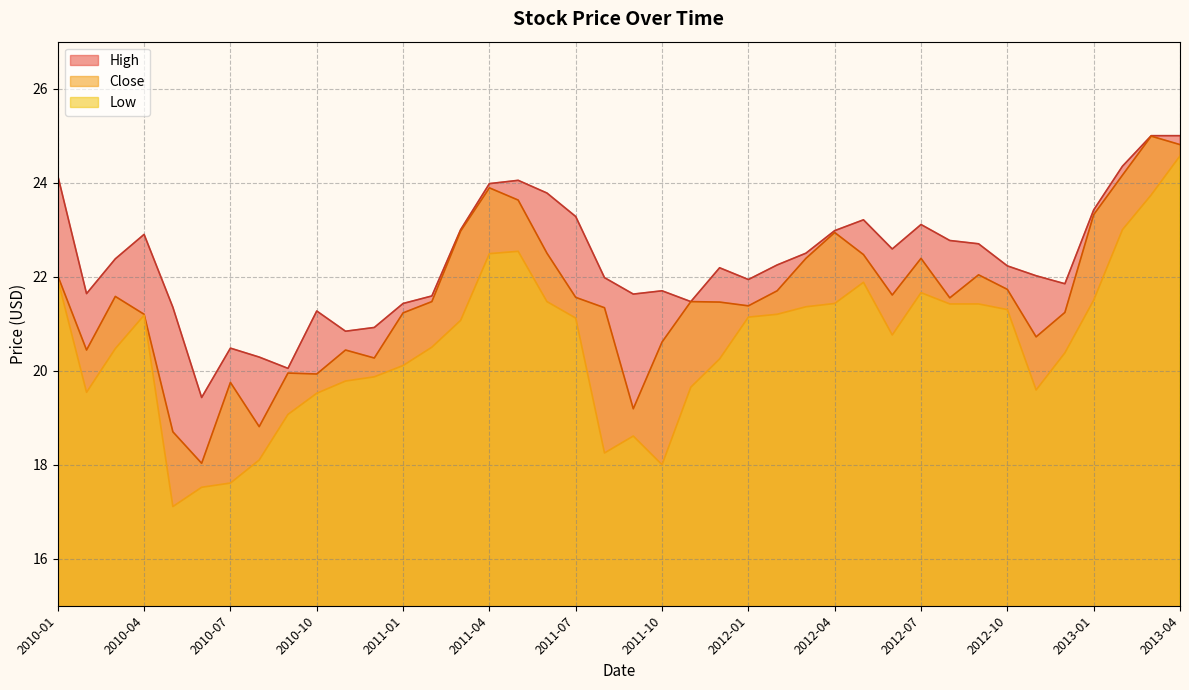

Reading left to right, transcribe all the data shown in this chart.

Close: 2013-04=24.8	2013-03=25.0	2013-02=24.2	2013-01=23.3	2012-12=21.2	2012-11=20.7	2012-10=21.7	2012-09=22.0	2012-08=21.5	2012-07=22.4	2012-06=21.6	2012-05=22.5	2012-04=22.9	2012-03=22.4	2012-02=21.7	2012-01=21.4	2011-12=21.5	2011-11=21.5	2011-10=20.6	2011-09=19.2	2011-08=21.3	2011-07=21.6	2011-06=22.5	2011-05=23.6	2011-04=23.9	2011-03=23.0	2011-02=21.5	2011-01=21.2	2010-12=20.3	2010-11=20.4	2010-10=19.9	2010-09=20.0	2010-08=18.8	2010-07=19.8	2010-06=18.0	2010-05=18.7	2010-04=21.2	2010-03=21.6	2010-02=20.4	2010-01=22.0
High: 2013-04=25.0	2013-03=25.0	2013-02=24.4	2013-01=23.4	2012-12=21.9	2012-11=22.0	2012-10=22.2	2012-09=22.7	2012-08=22.8	2012-07=23.1	2012-06=22.6	2012-05=23.2	2012-04=23.0	2012-03=22.5	2012-02=22.2	2012-01=21.9	2011-12=22.2	2011-11=21.5	2011-10=21.7	2011-09=21.6	2011-08=22.0	2011-07=23.3	2011-06=23.8	2011-05=24.0	2011-04=24.0	2011-03=23.0	2011-02=21.6	2011-01=21.4	2010-12=20.9	2010-11=20.8	2010-10=21.3	2010-09=20.0	2010-08=20.3	2010-07=20.5	2010-06=19.4	2010-05=21.4	2010-04=22.9	2010-03=22.4	2010-02=21.6	2010-01=24.1
Low: 2013-04=24.6	2013-03=23.7	2013-02=23.0	2013-01=21.5	2012-12=20.4	2012-11=19.6	2012-10=21.3	2012-09=21.4	2012-08=21.4	2012-07=21.7	2012-06=20.8	2012-05=21.9	2012-04=21.4	2012-03=21.4	2012-02=21.2	2012-01=21.1	2011-12=20.2	2011-11=19.6	2011-10=18.0	2011-09=18.6	2011-08=18.2	2011-07=21.1	2011-06=21.5	2011-05=22.5	2011-04=22.5	2011-03=21.1	2011-02=20.5	2011-01=20.1	2010-12=19.9	2010-11=19.8	2010-10=19.5	2010-09=19.1	2010-08=18.1	2010-07=17.6	2010-06=17.5	2010-05=17.1	2010-04=21.2	2010-03=20.5	2010-02=19.5	2010-01=21.9